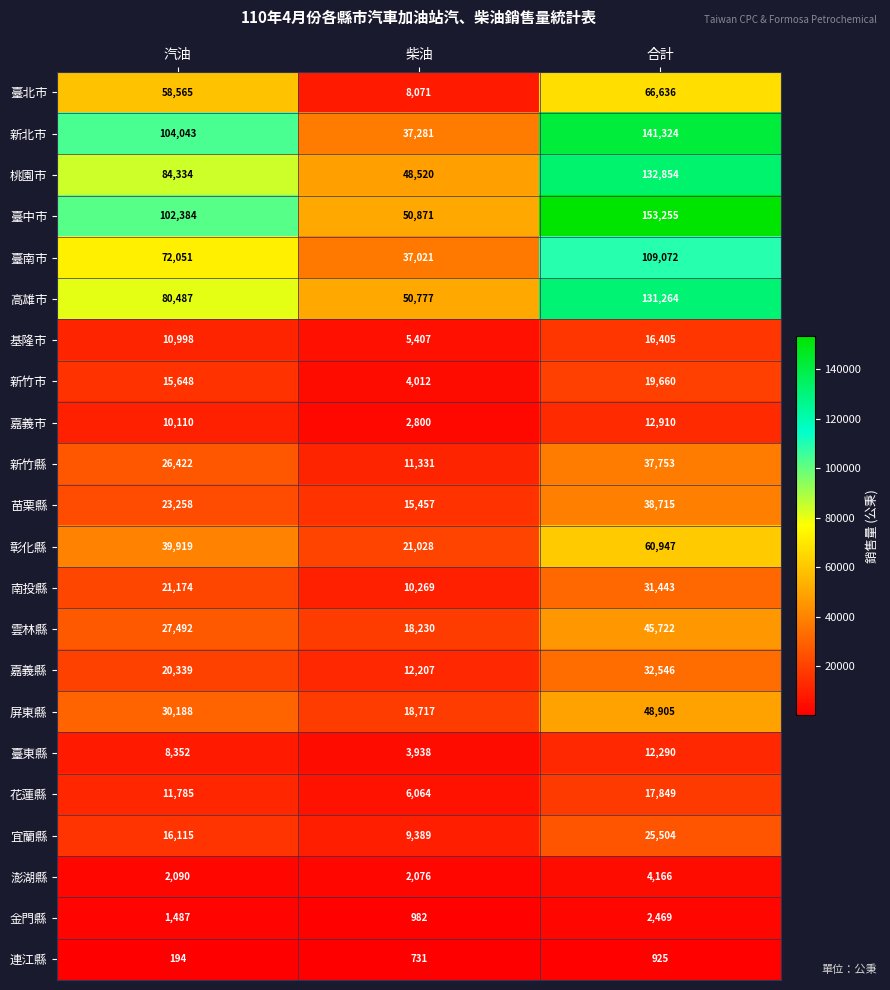

Which series has the widest spread of values?

新北市